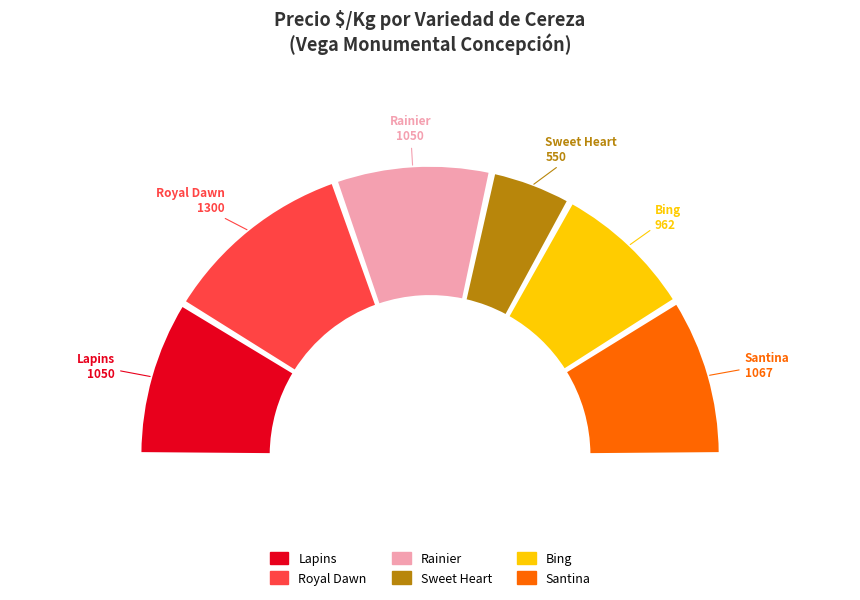

What is the total percentage of Rainier and Bing?

33.7%